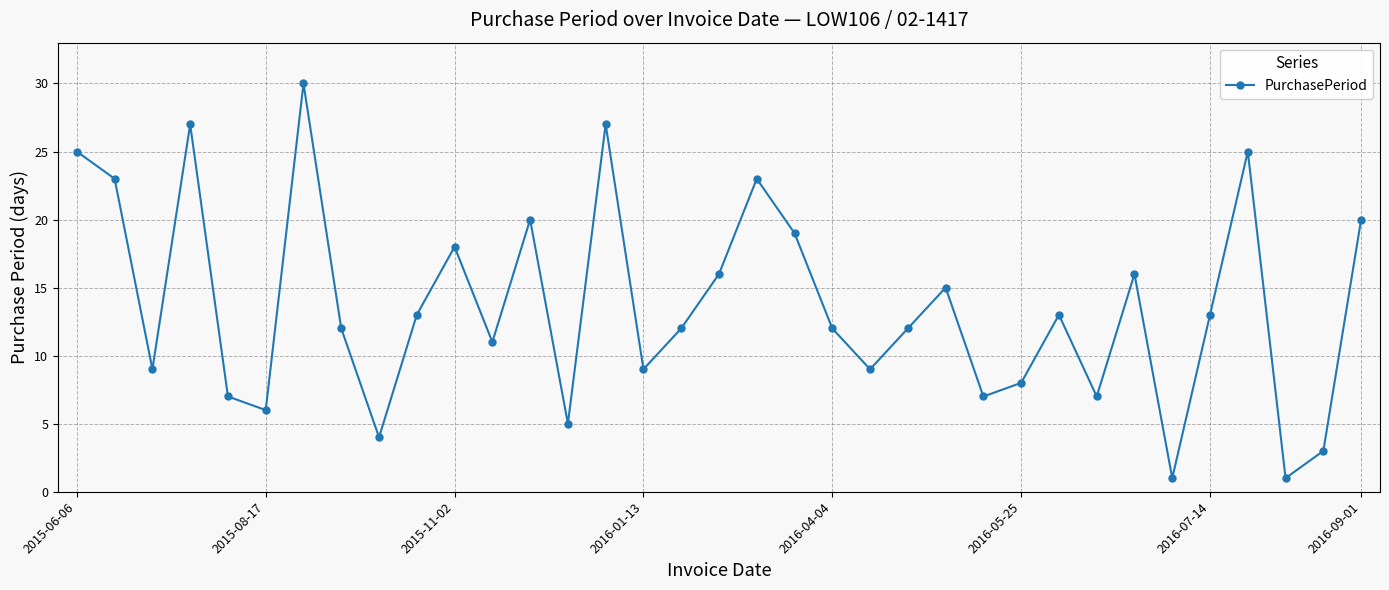

Reading left to right, transcribe all the data shown in this chart.

25	23	9	27	7	6	30	12	4	13	18	11	20	5	27	9	12	16	23	19	12	9	12	15	7	8	13	7	16	1	13	25	1	3	20